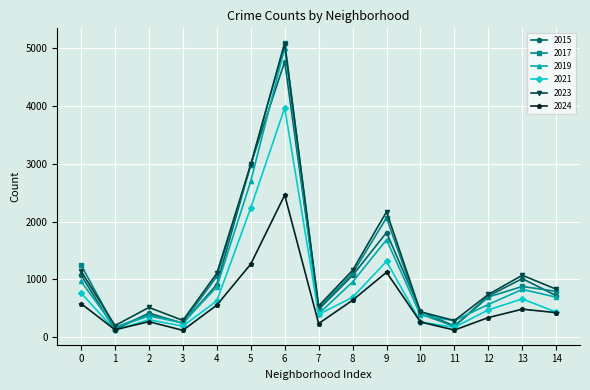

Where does the 2019 series first go above 694?

0